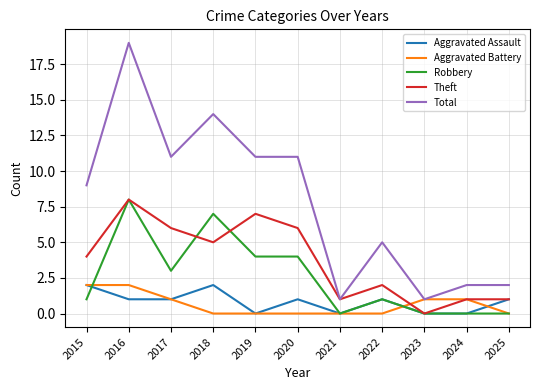

True or false: Total and Robbery intersect in this chart.

False